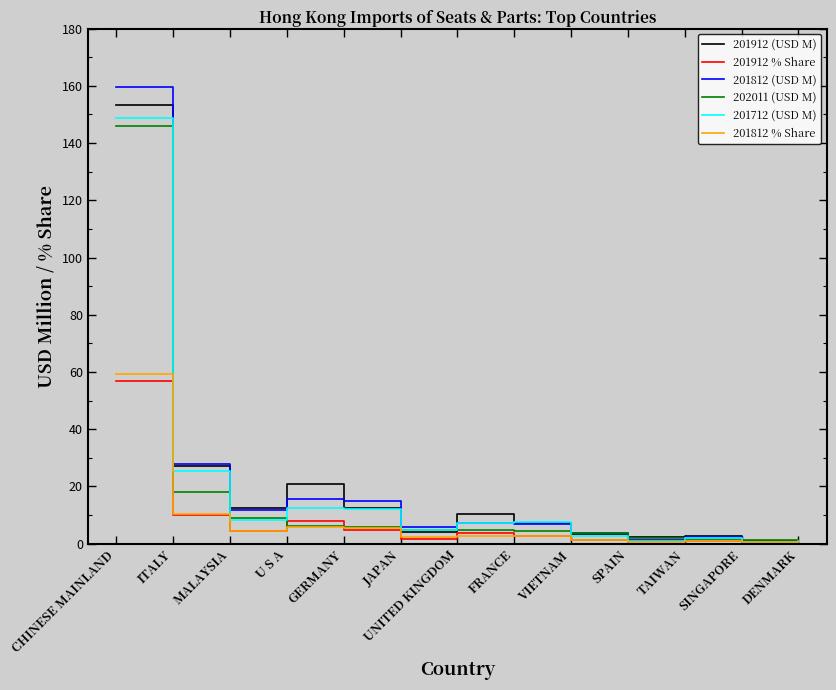

At which label is 201712 (USD M) closest to 74?

ITALY